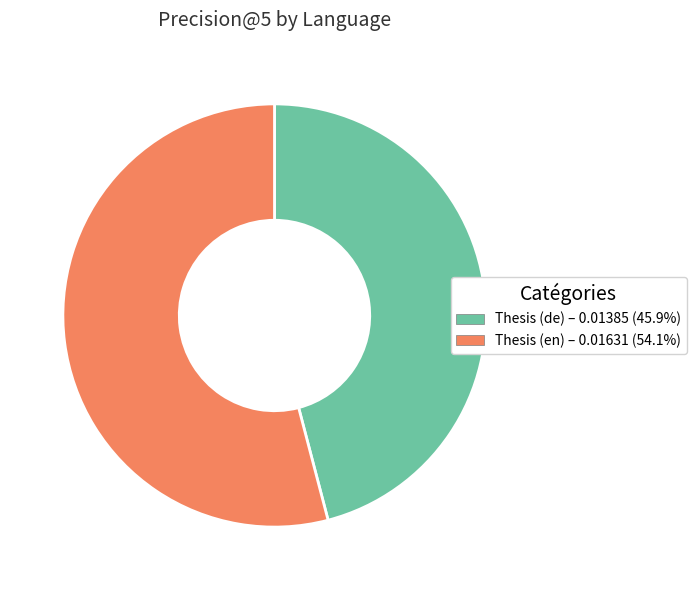

Which slice is the smallest?

Thesis (de)